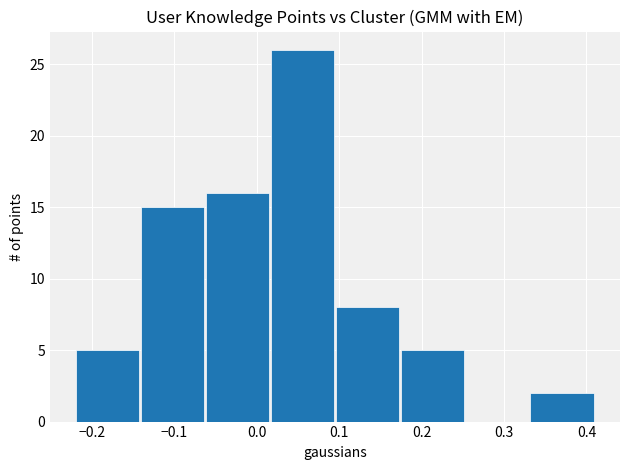

What is the height of the bar covering 0.02 to 0.10 on the x-axis? Neither the bar edges nor the heights are printed on the chart, so give them approximately, as read against the axes.

26